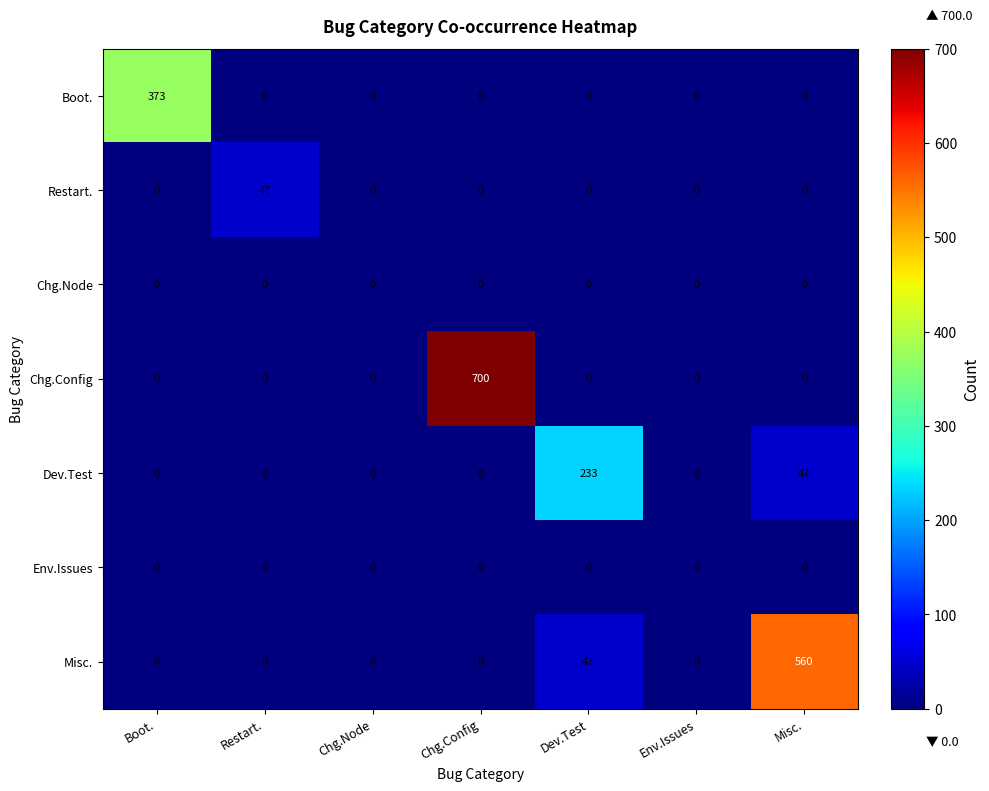

At how many categories does at least one series exceed 297?

3